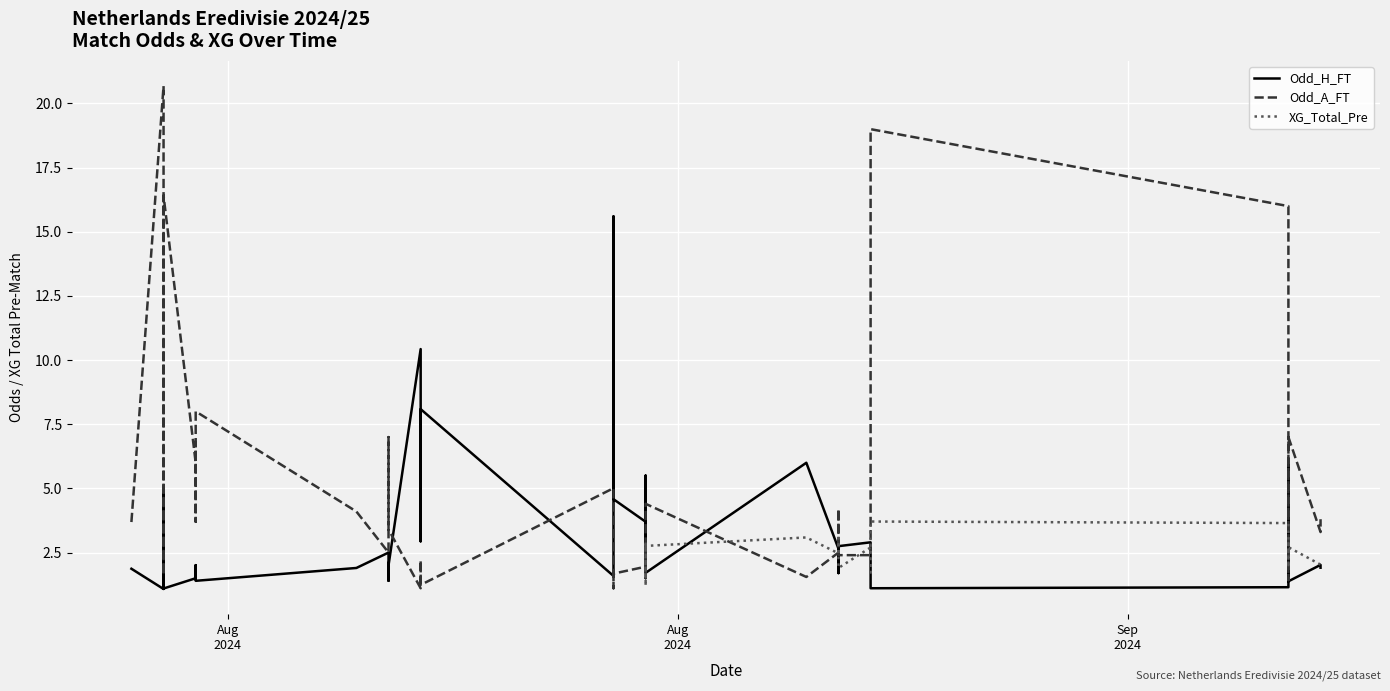

What is the difference between the maximum and minimum values in the Odd_A_FT series?

19.6